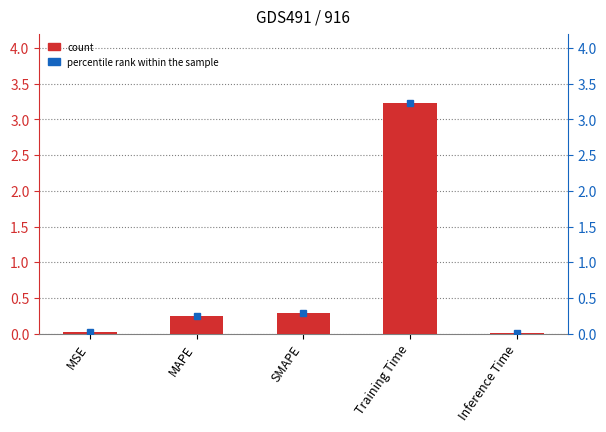

Rank the categories by value from highest to lowest.

Training Time, SMAPE, MAPE, MSE, Inference Time